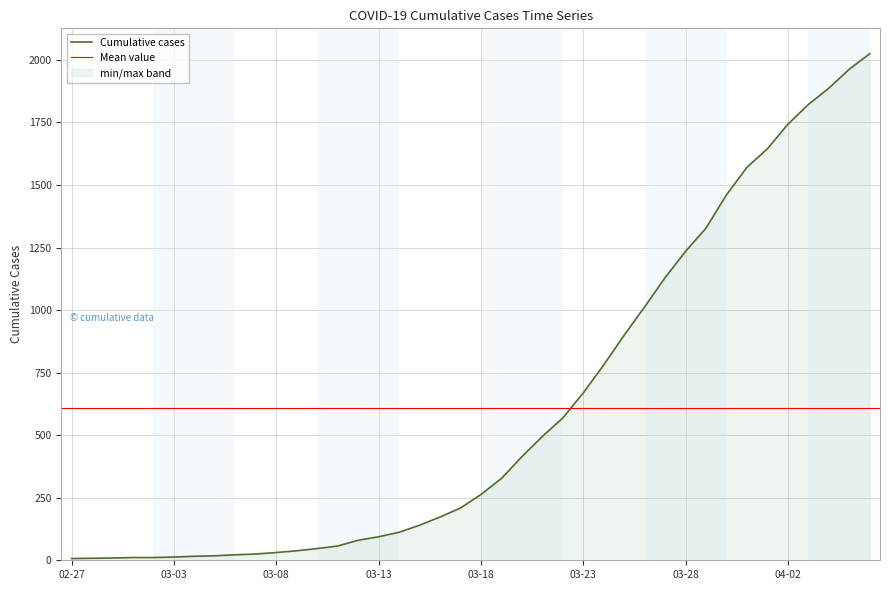

What is the change in value from 2020-03-01 to 2020-03-04?

+5